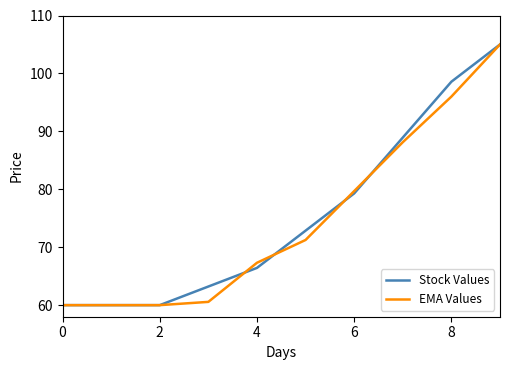

What is the greatest value displayed?

105.0